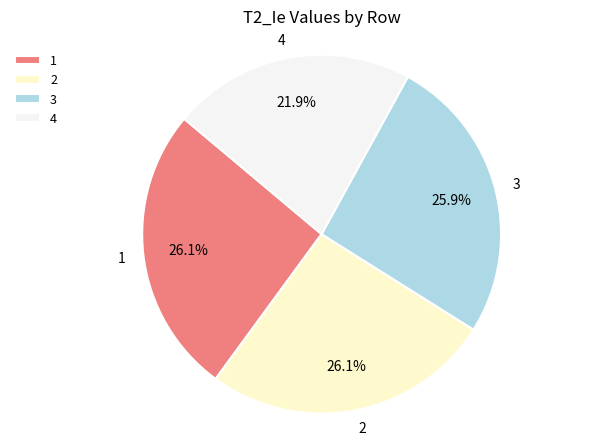

Is it true that 4 is 22% of the pie?

True